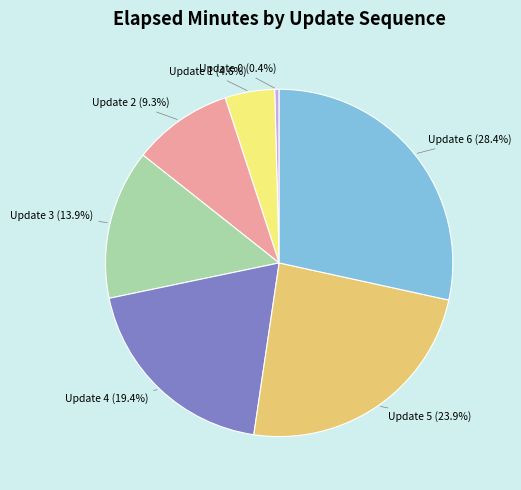

To the nearest percent, what is the difference between the largest and smallest slice percentages?

28%